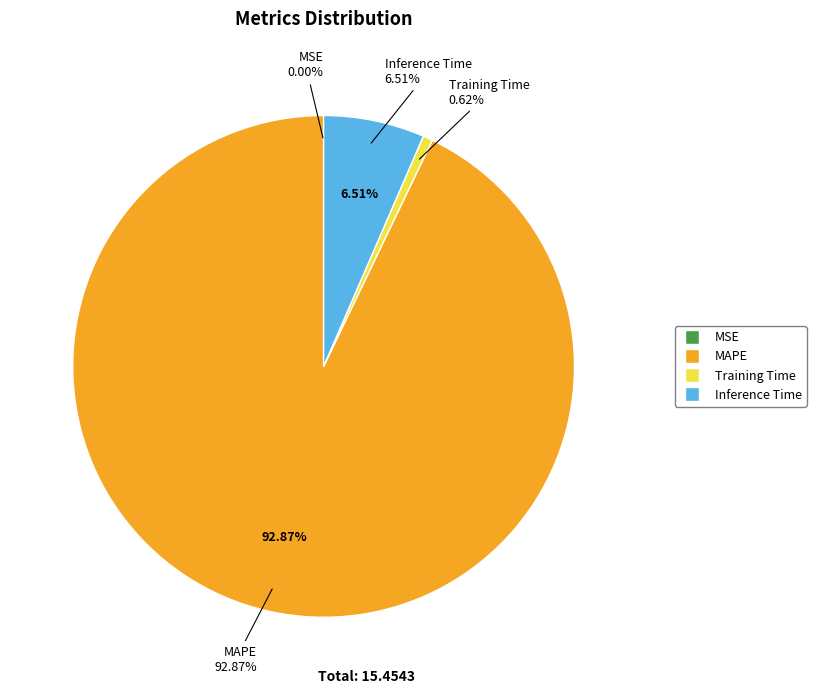

To the nearest percent, what is the difference between the Inference Time and MAPE slice percentages?

86%